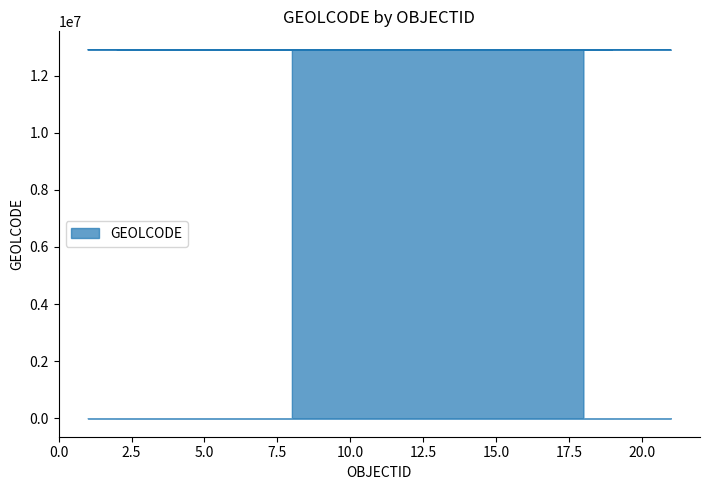

Reading right to left, transcribe all the data shown in this chart.

18=12903018	7=12903007	6=12903006	13=12903013	9=12903009	10=12903010	5=12903005	15=12903015	14=12903014	4=12903004	19=12903019	17=12903017	16=12903016	1=12903001	12=12903012	11=12903011	3=12903003	2=12903002	21=12903021	8=12903008